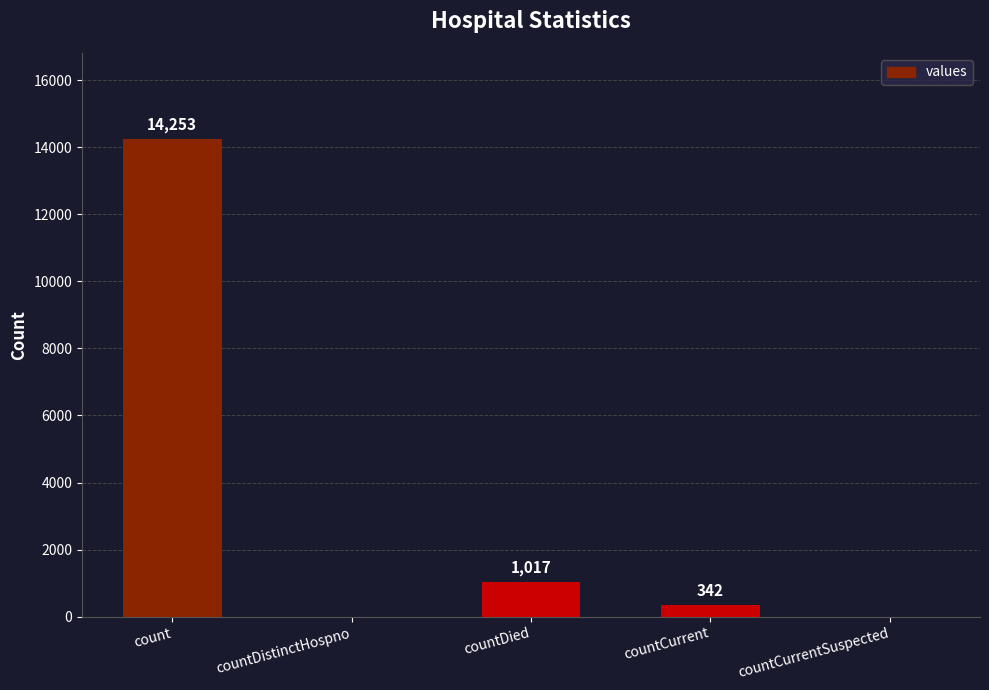

True or false: the data shows 342 at countCurrent.

True